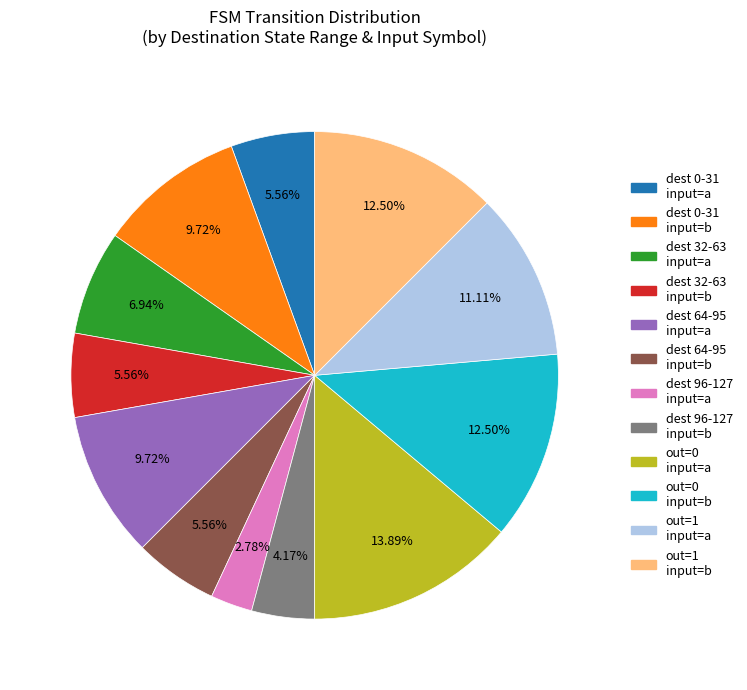

Is there any slice that represents more than half of the pie?

No